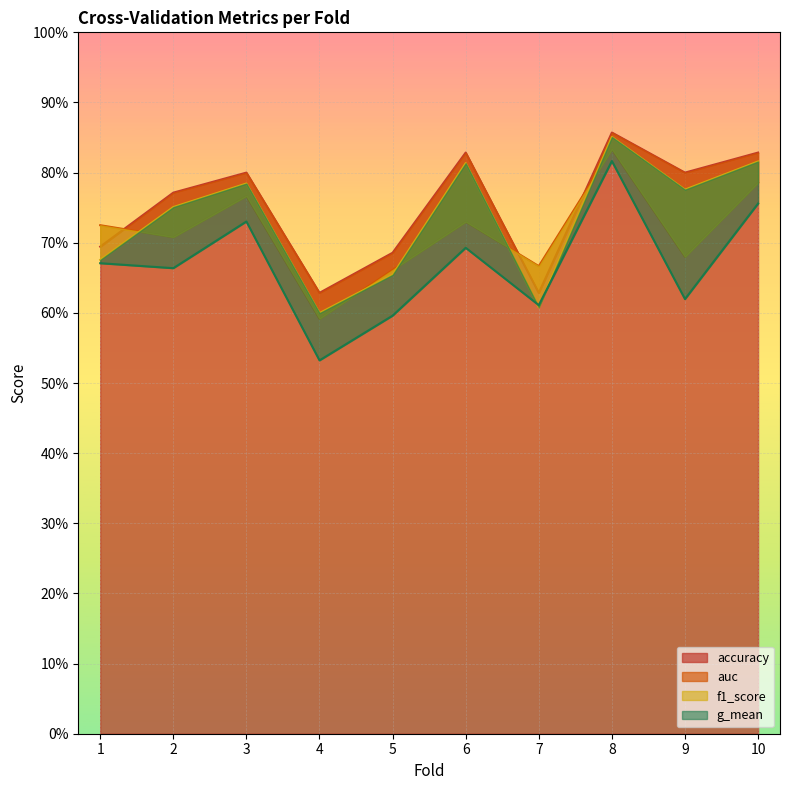

What is the sum of all g_mean values?

6.7